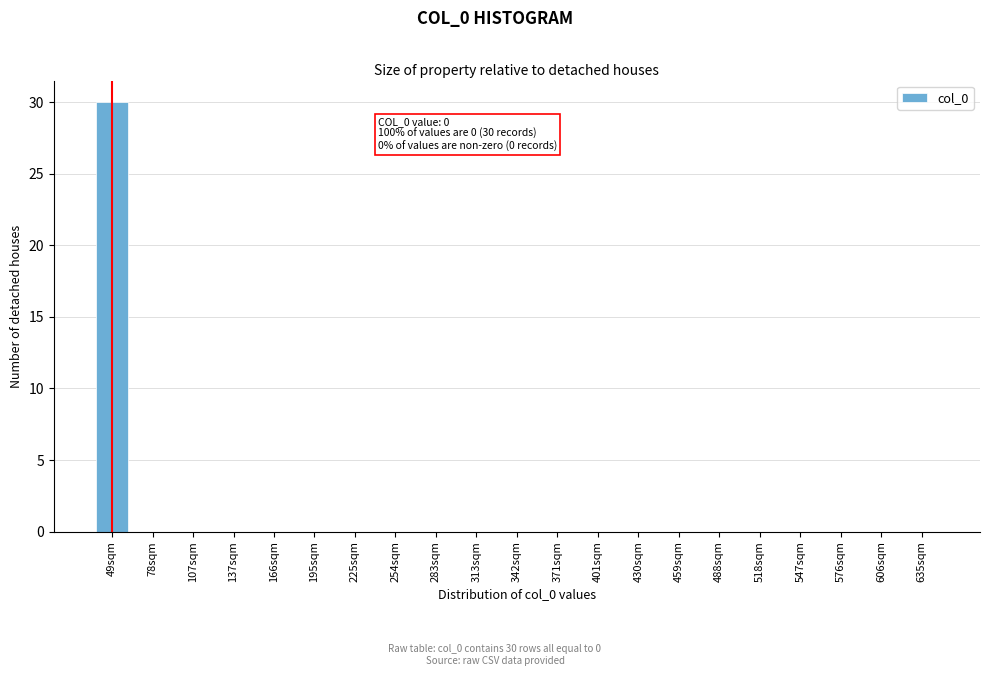

Reading left to right, transcribe all the data shown in this chart.

49sqm=30	78sqm=0	107sqm=0	137sqm=0	166sqm=0	195sqm=0	225sqm=0	254sqm=0	283sqm=0	313sqm=0	342sqm=0	371sqm=0	401sqm=0	430sqm=0	459sqm=0	488sqm=0	518sqm=0	547sqm=0	576sqm=0	606sqm=0	635sqm=0